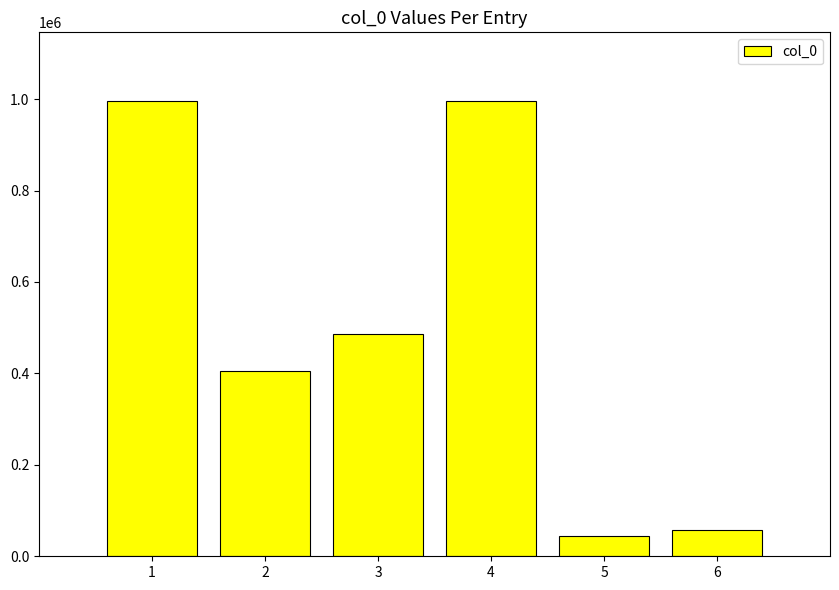

What is the greatest value displayed?

996602